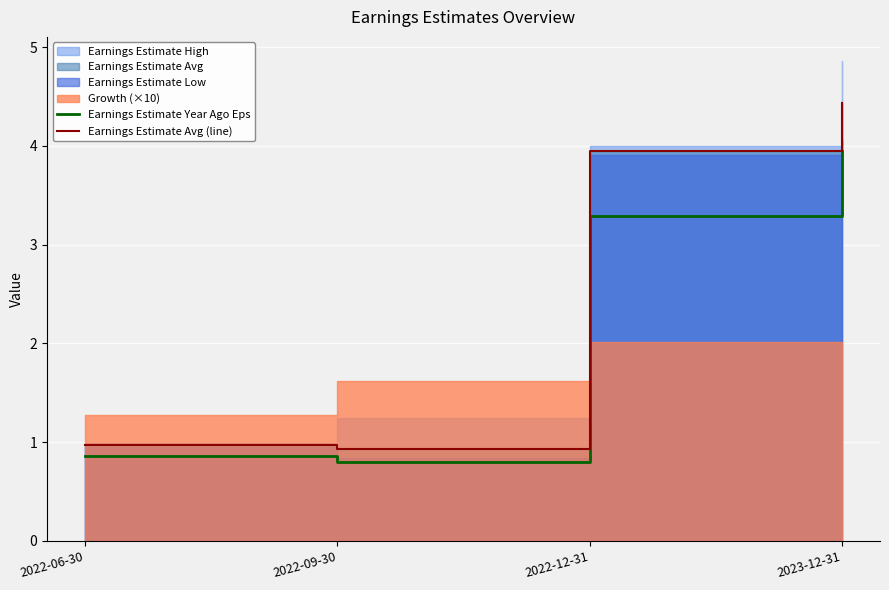

True or false: Earnings Estimate Year Ago Eps and Earnings Estimate Avg (line) intersect in this chart.

False